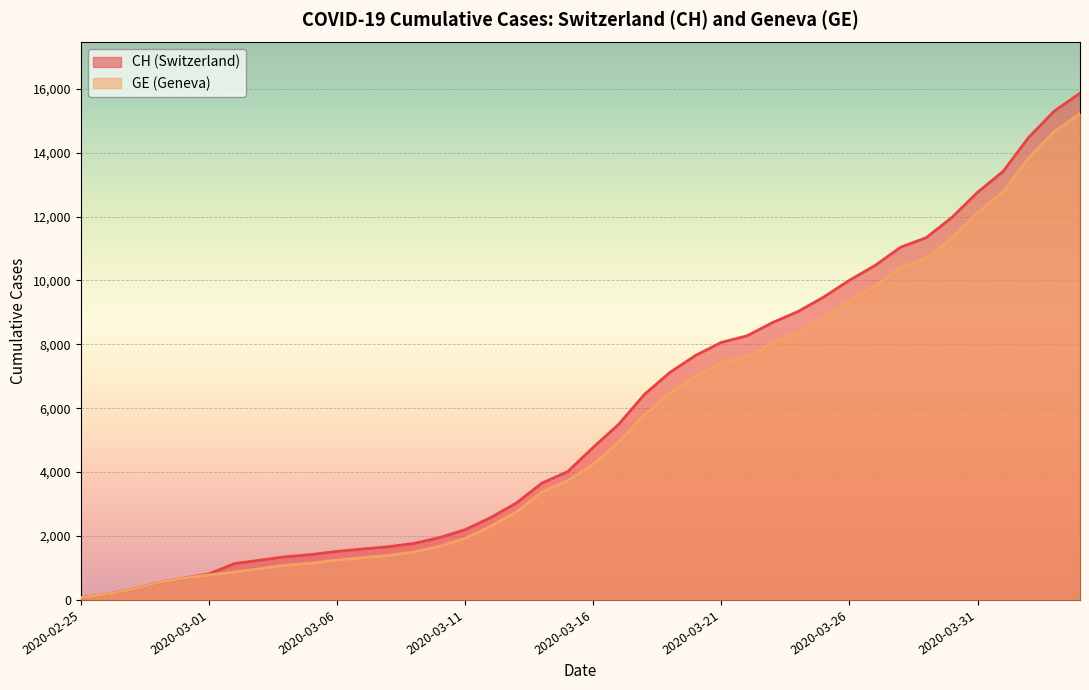

How many data points in CH are less than 4775?

20